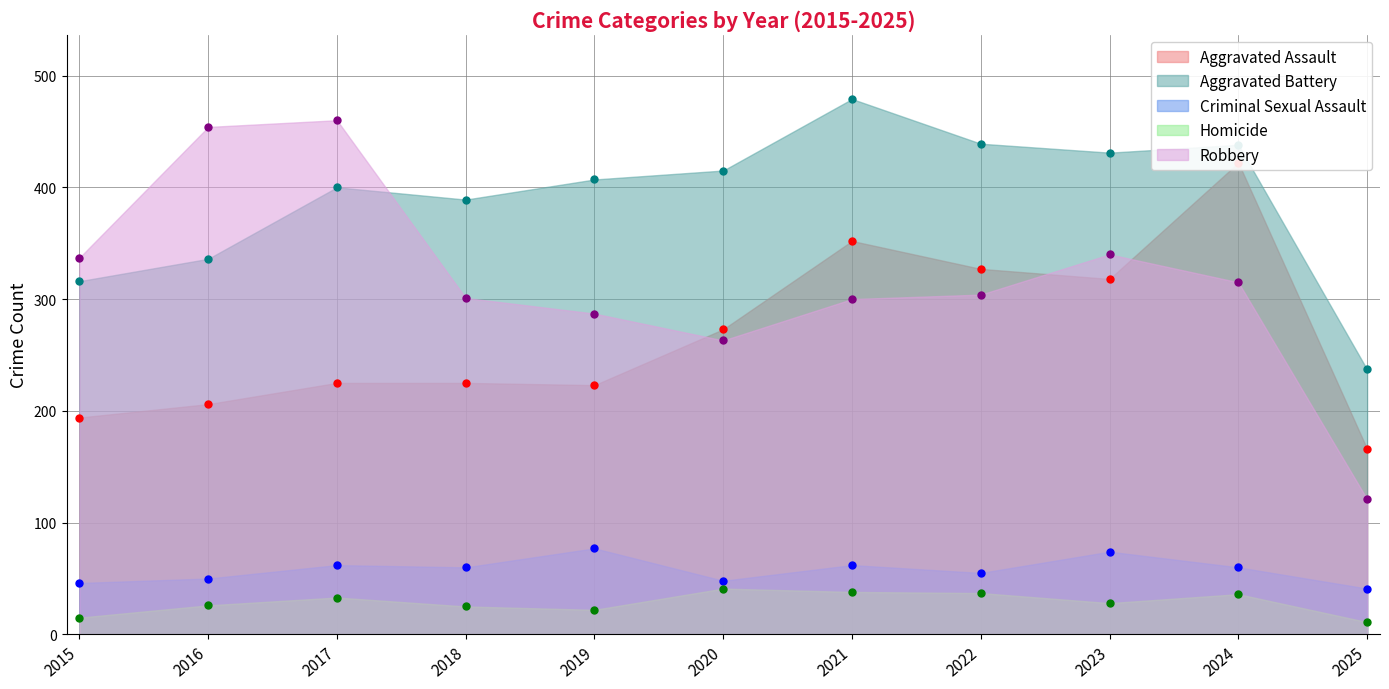

True or false: Aggravated Assault has more than 0 interior local peaks.

True